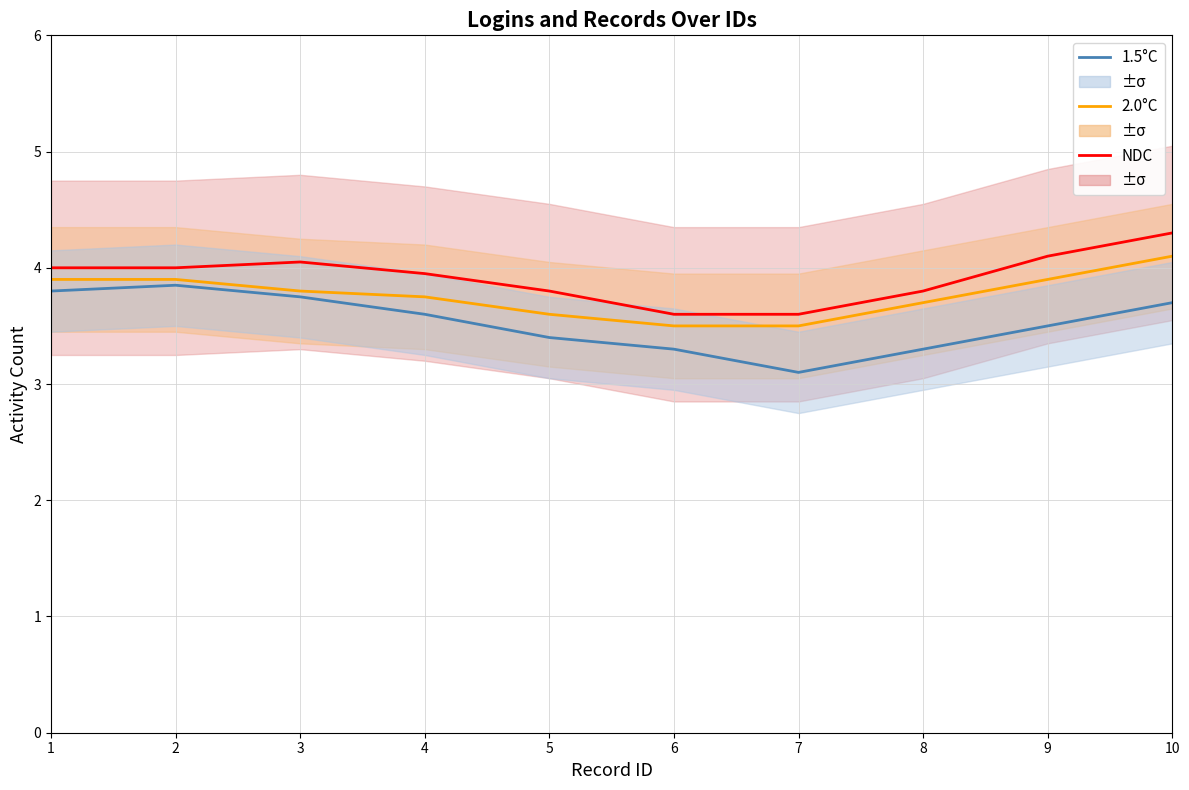

What is the value of the 1.5°C point at the 10th from the left?

3.7